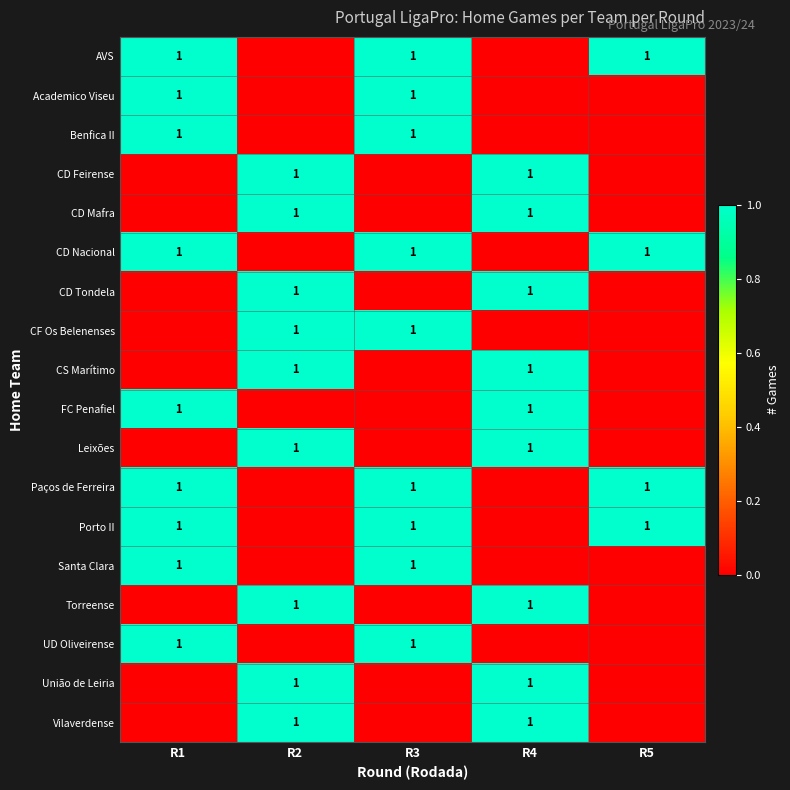

The Benfica II series shows 1 at R1. True or false?

True